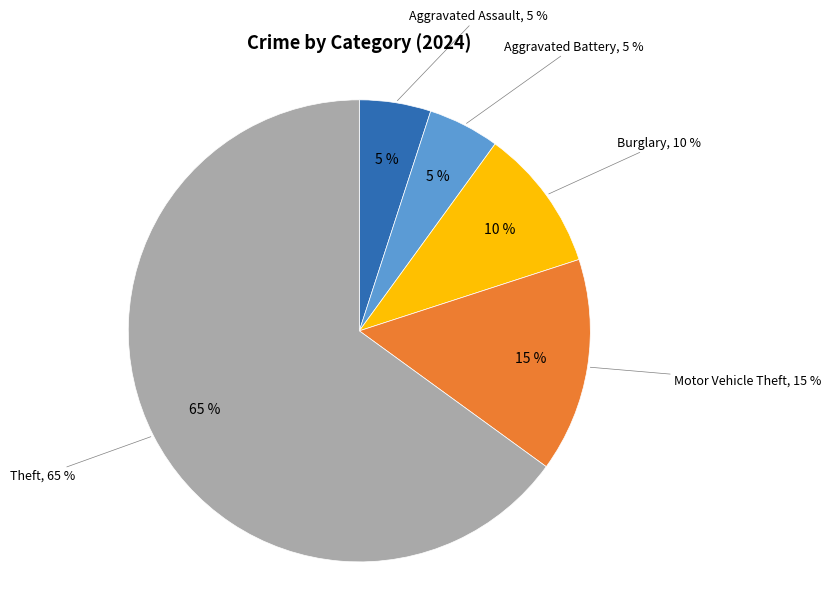

Combined, do Burglary and Motor Vehicle Theft account for over 50%?

No